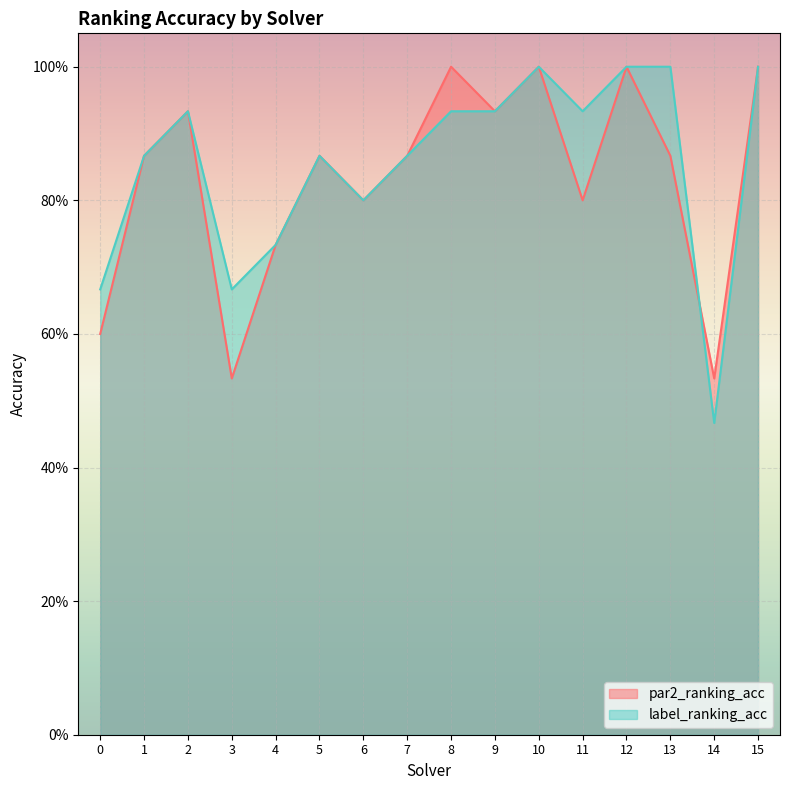

Does the chart display data point markers on the line(s)?

No